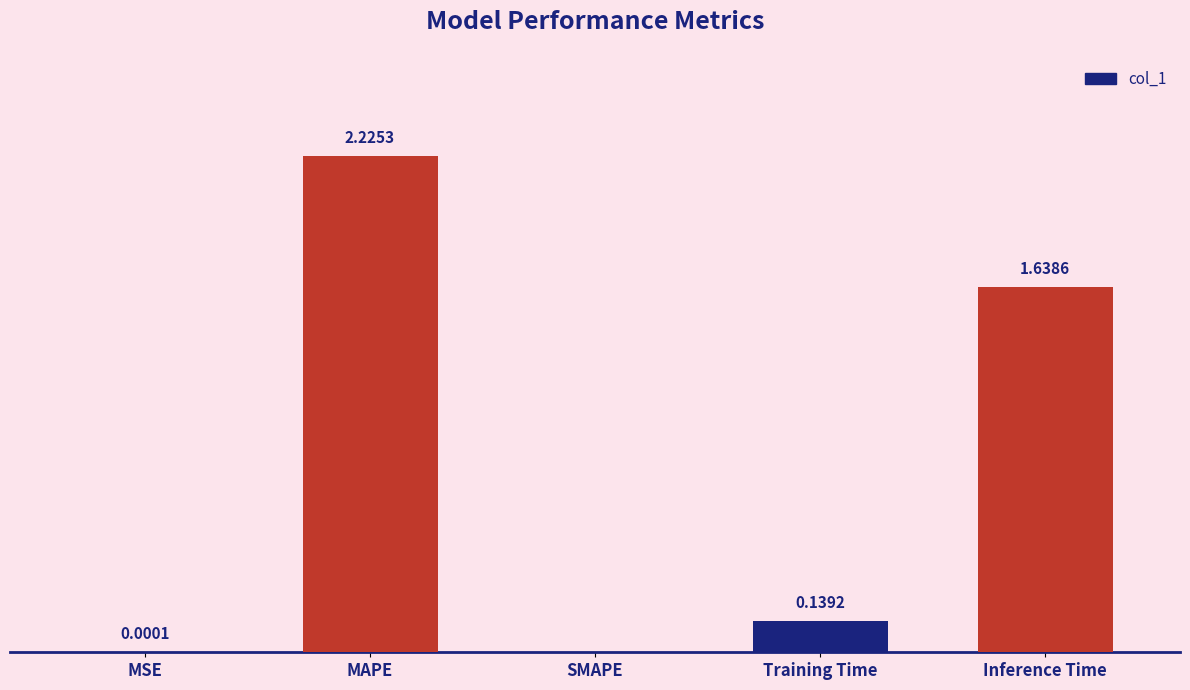

At which category does the chart reach its peak across all series?

MAPE